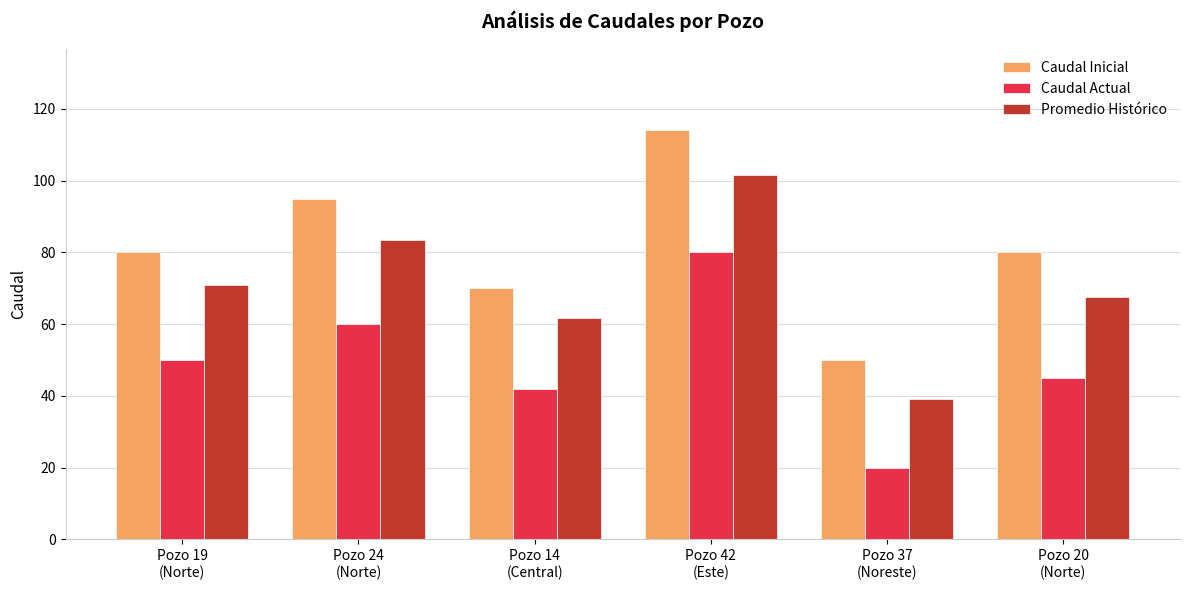

Which category has the highest value across all series?

Pozo 42
(Este)